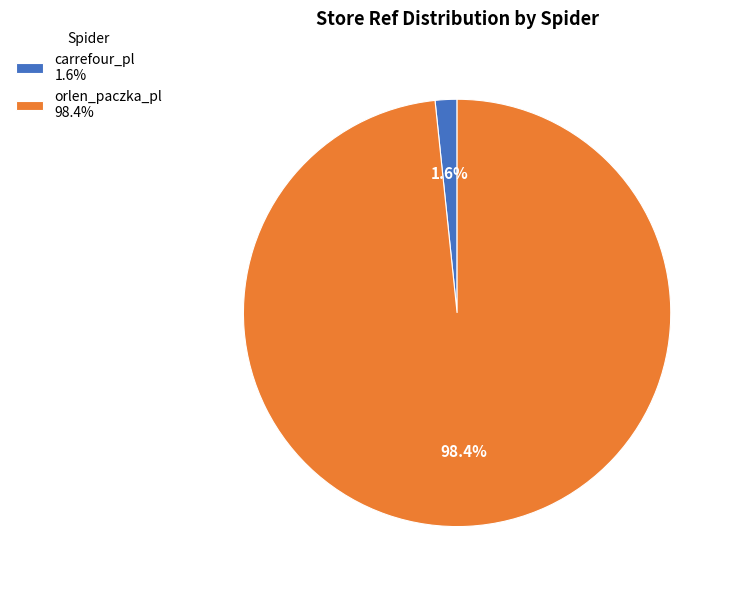

To the nearest percent, what is the difference between the largest and smallest slice percentages?

97%